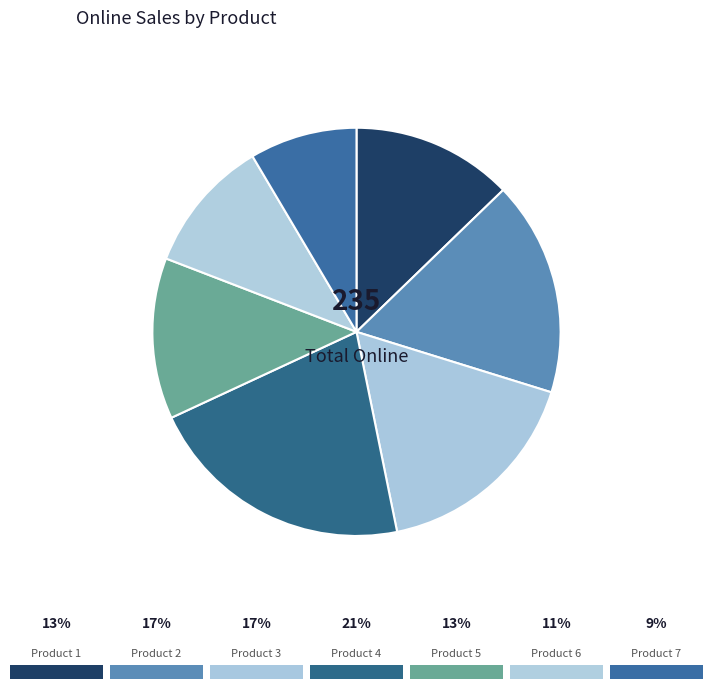

Count the number of slices in the pie.

7